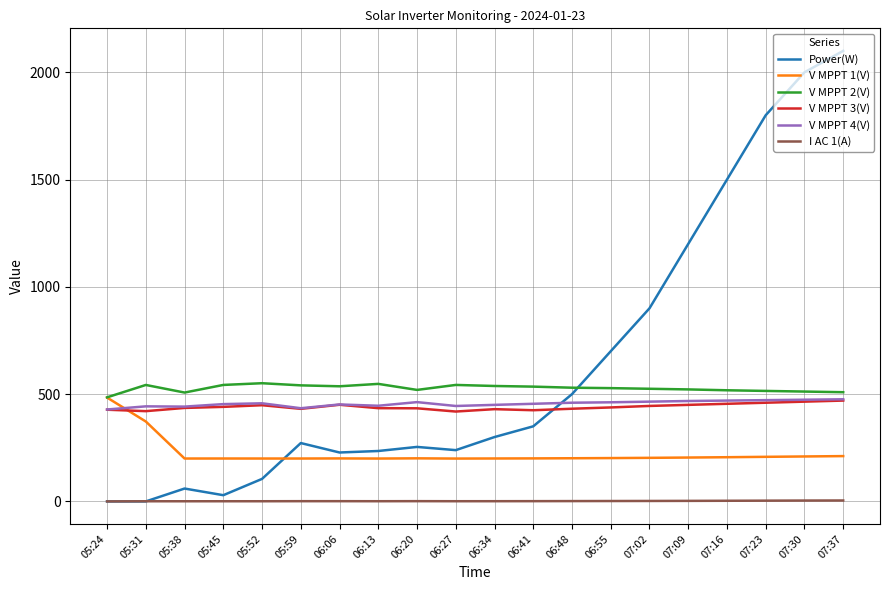

True or false: I AC 1(A) and V MPPT 2(V) intersect in this chart.

False